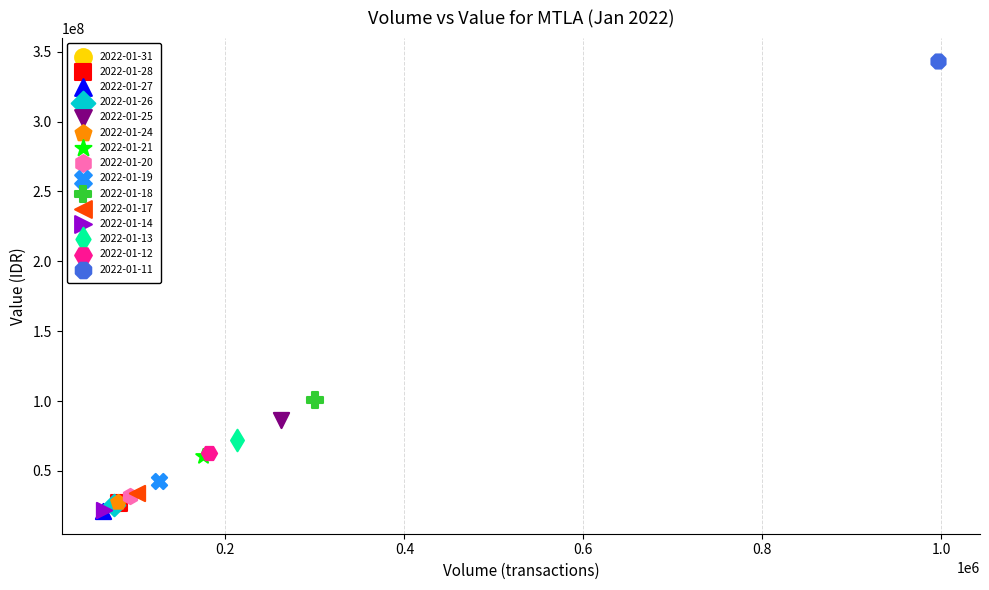

What are all the series names shown in the legend?

2022-01-31, 2022-01-28, 2022-01-27, 2022-01-26, 2022-01-25, 2022-01-24, 2022-01-21, 2022-01-20, 2022-01-19, 2022-01-18, 2022-01-17, 2022-01-14, 2022-01-13, 2022-01-12, 2022-01-11